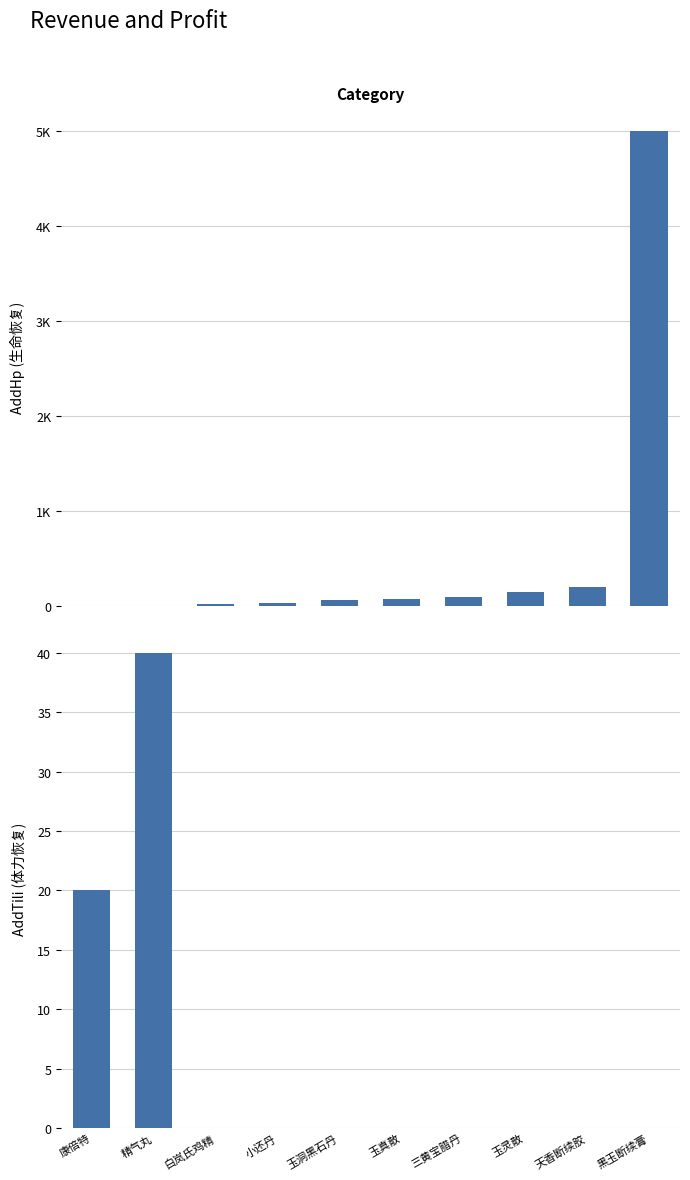

At which category is the sum across all series the highest?

黑玉断续膏